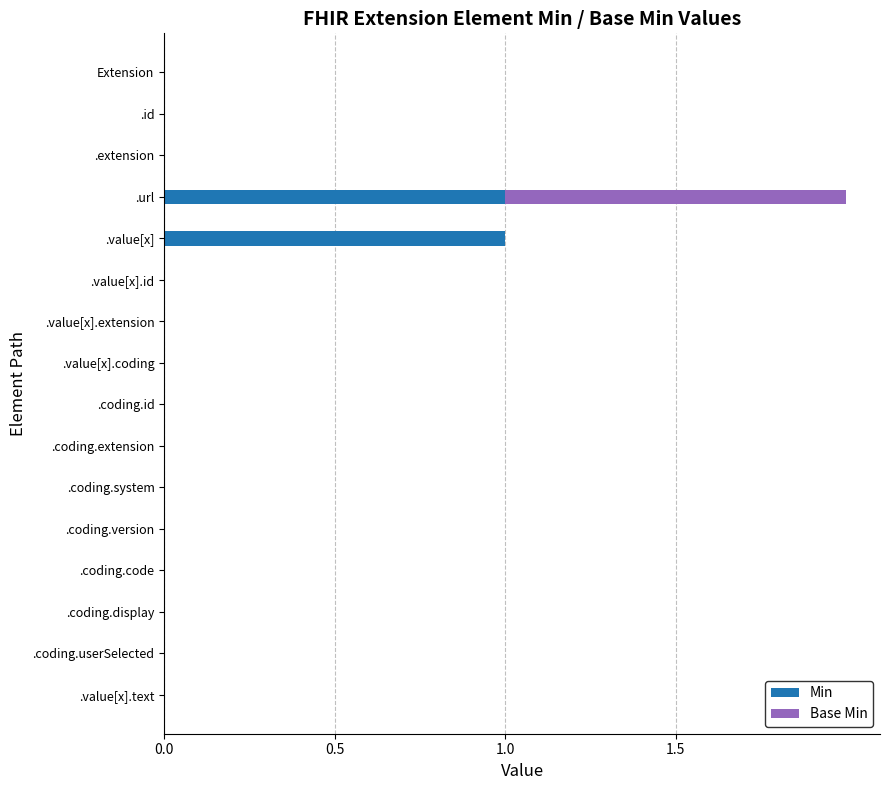

True or false: Min has a value of 1 at .value[x].text.

False